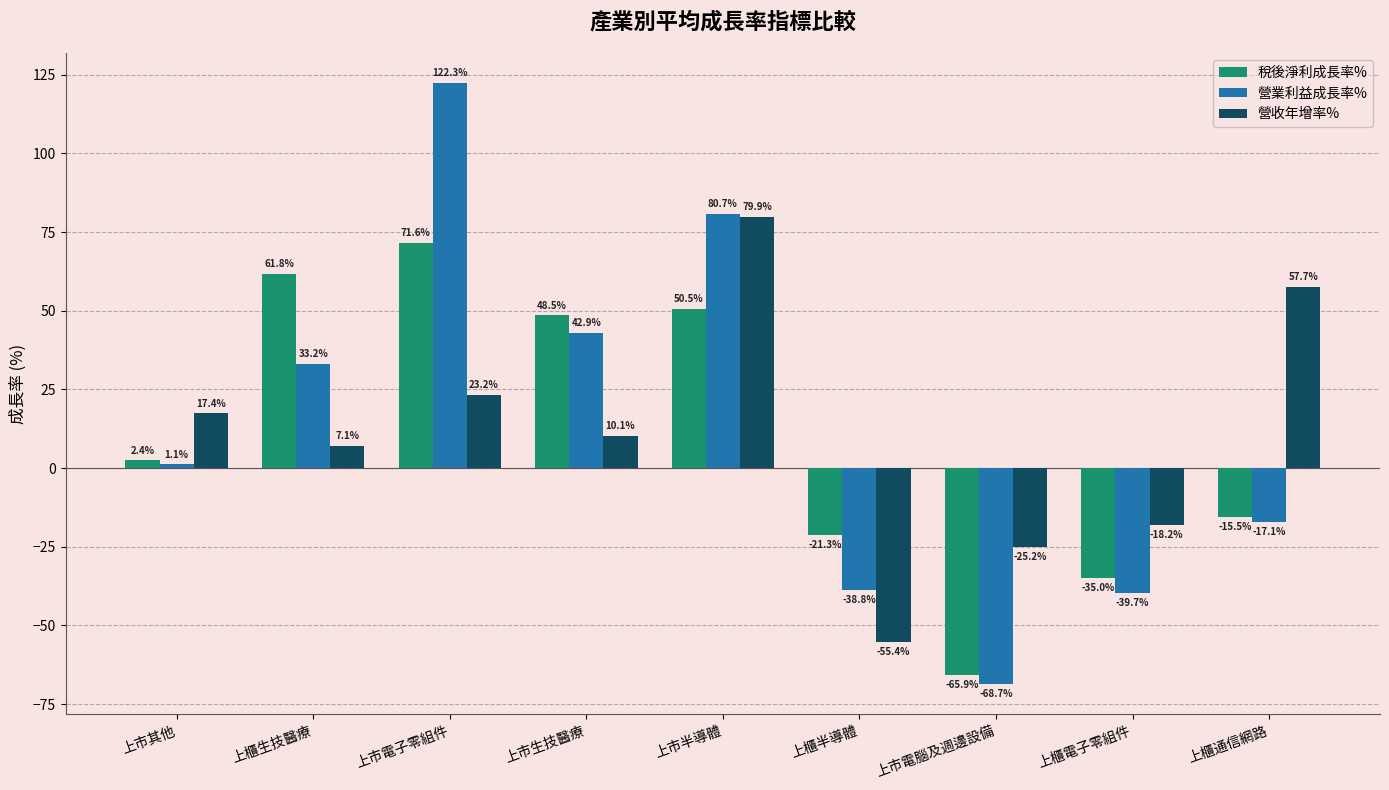

Is it true that 營收年增率% equals 79.9 at 上市半導體?

True